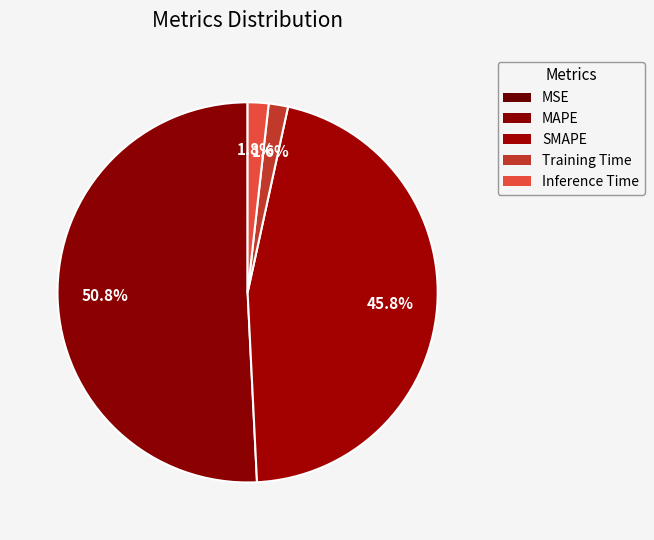

How many slices are in this pie chart?

5